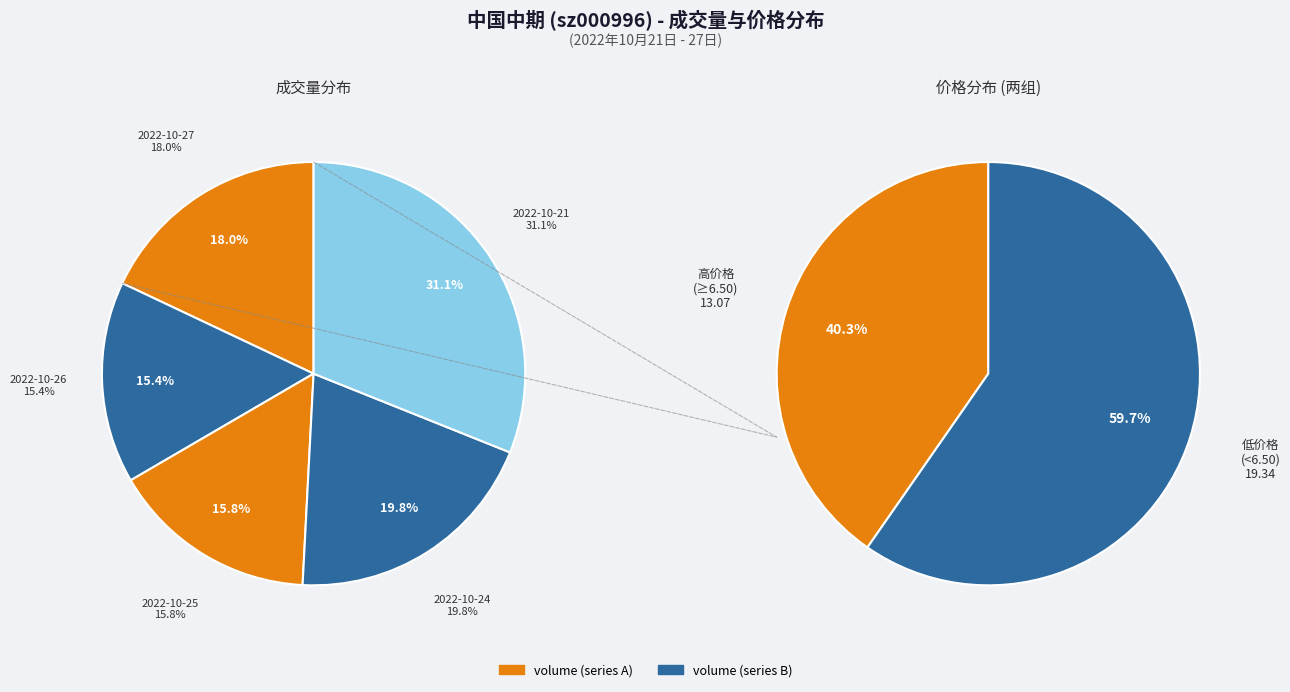

To the nearest percent, what portion does 2022-10-24 represent?

20%